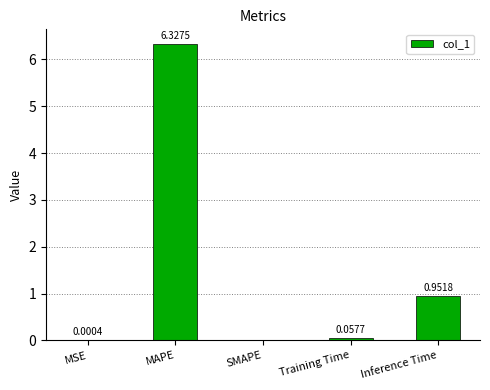

Where is the data nearest to the value 3?

Inference Time